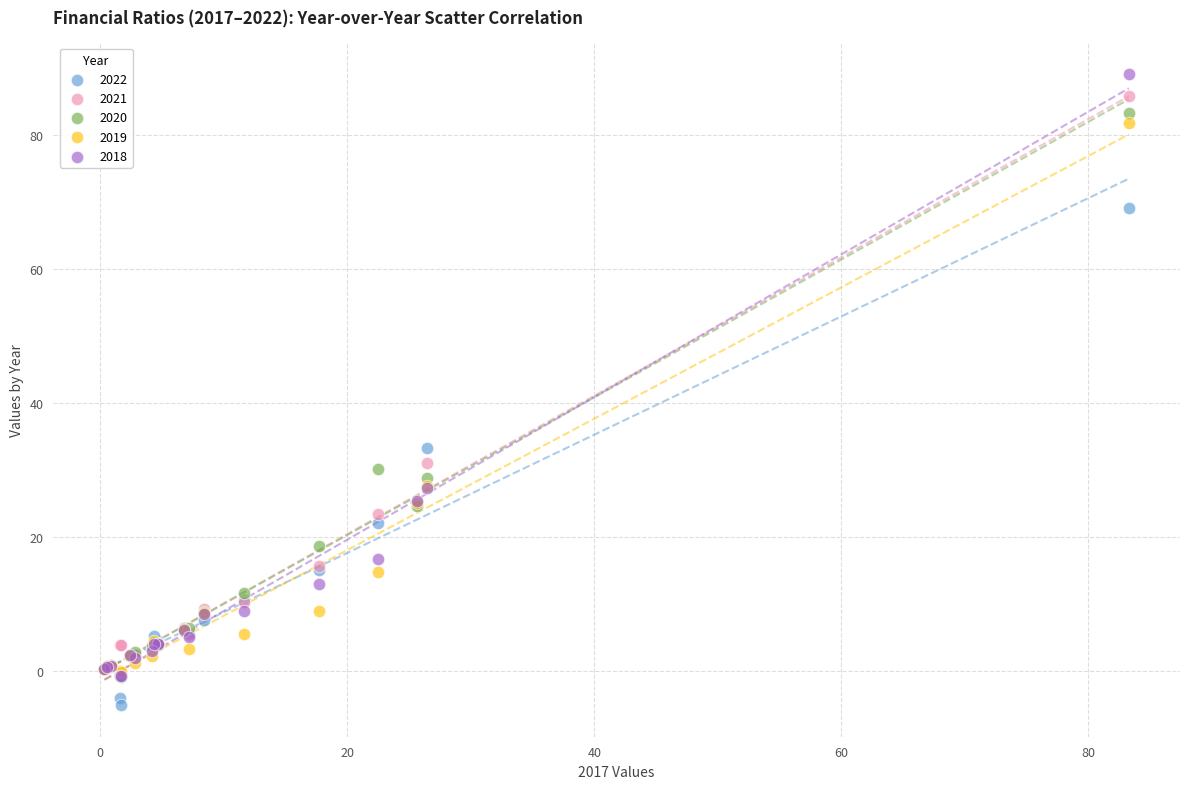

In the 2019 series, what Y value is closest to 40?

27.7